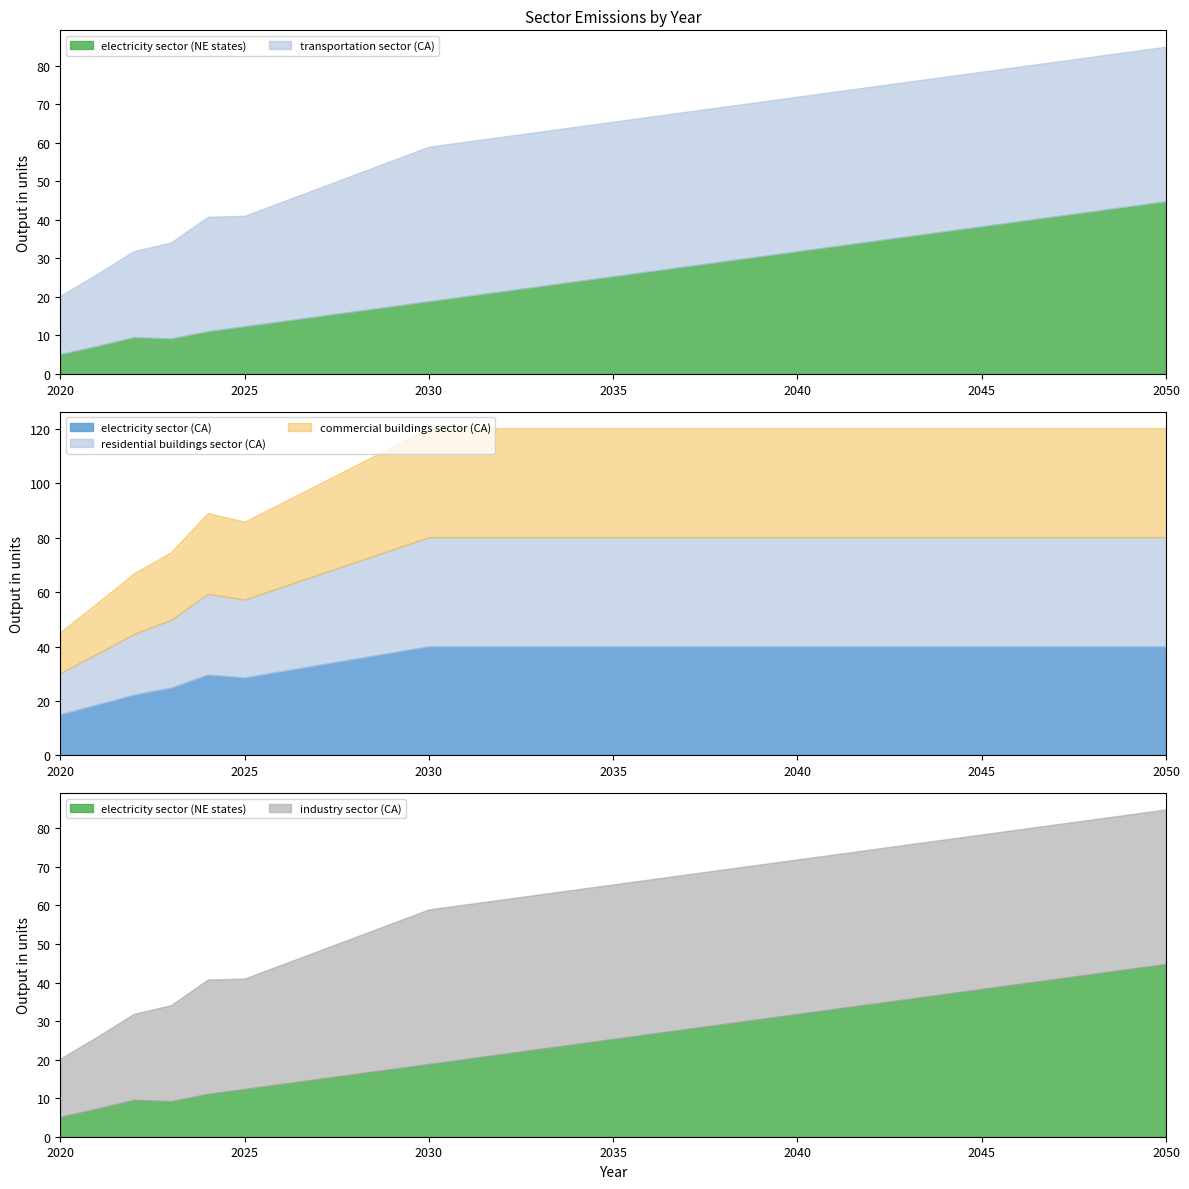

True or false: industry sector (CA) has more than 2 points higher than both neighbors.

False